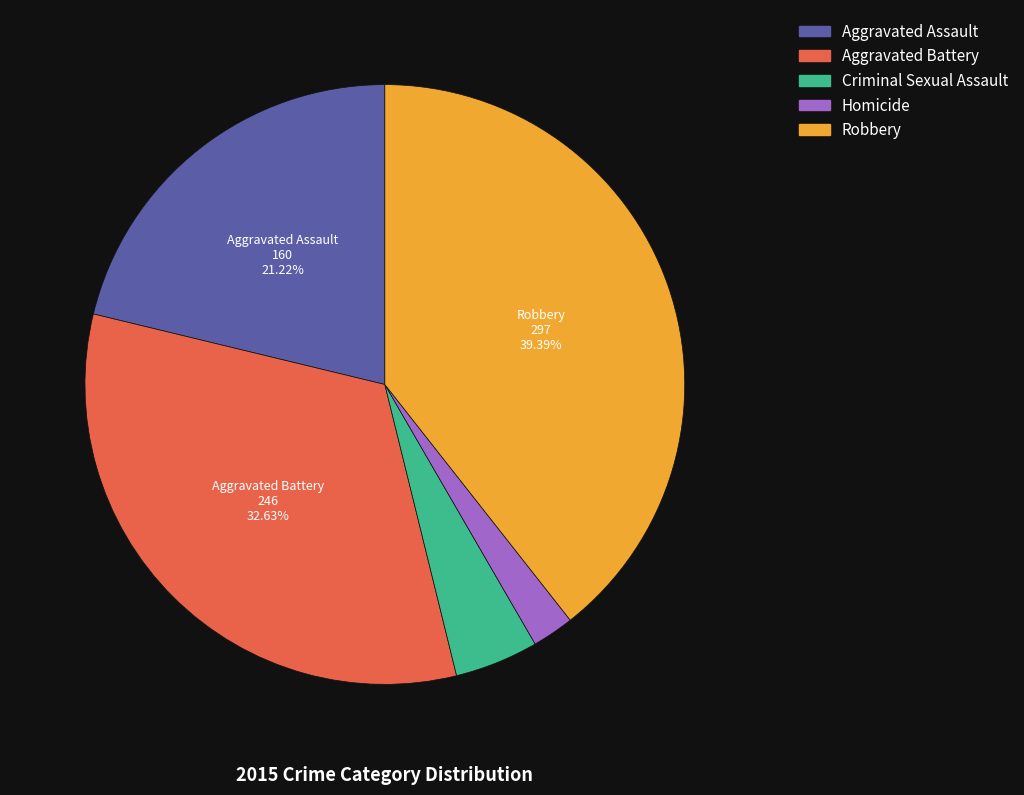

Which has a higher value, Homicide or Criminal Sexual Assault?

Criminal Sexual Assault